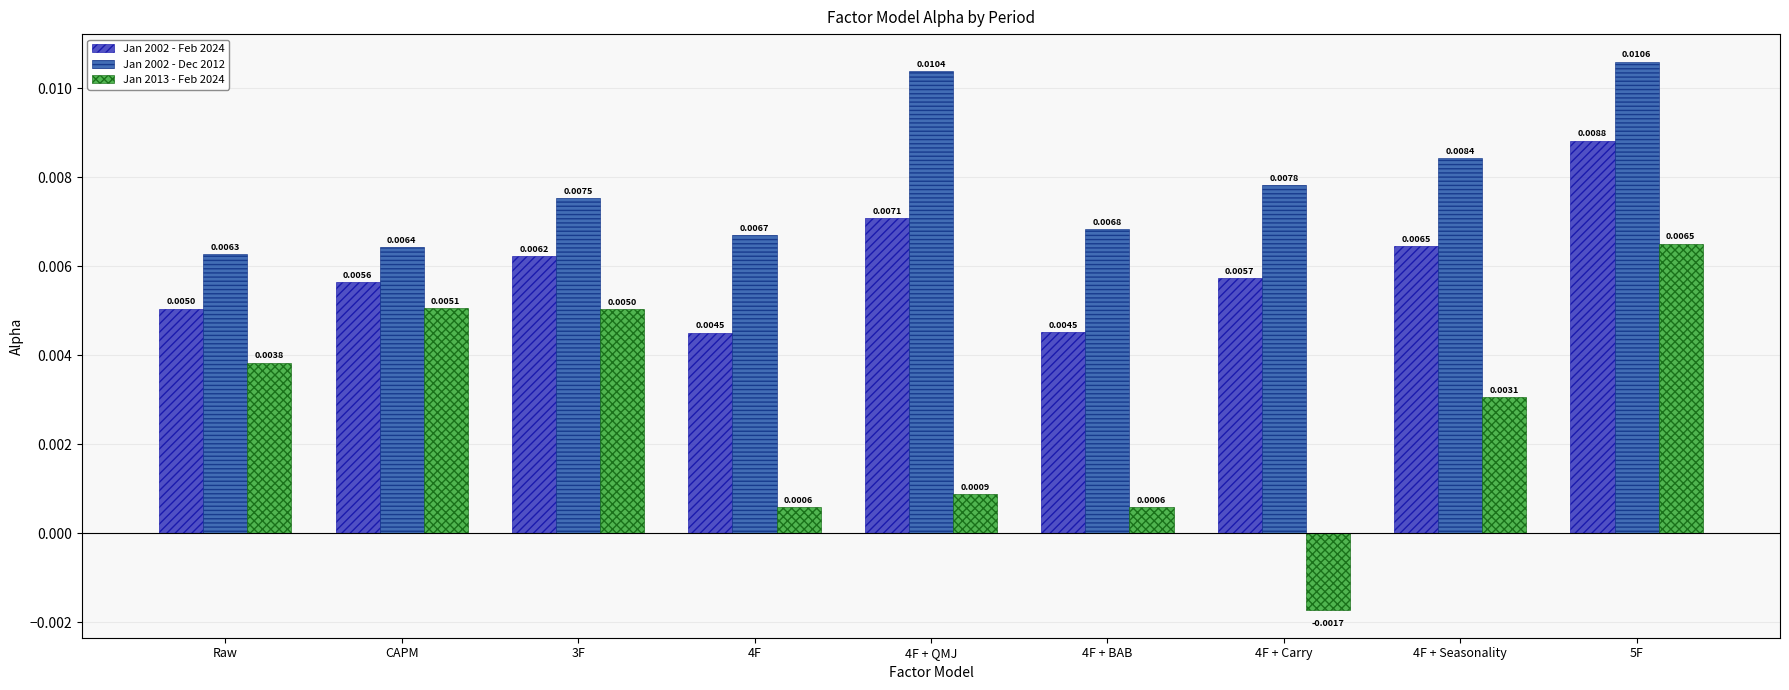

How many distinct data groups are displayed?

3